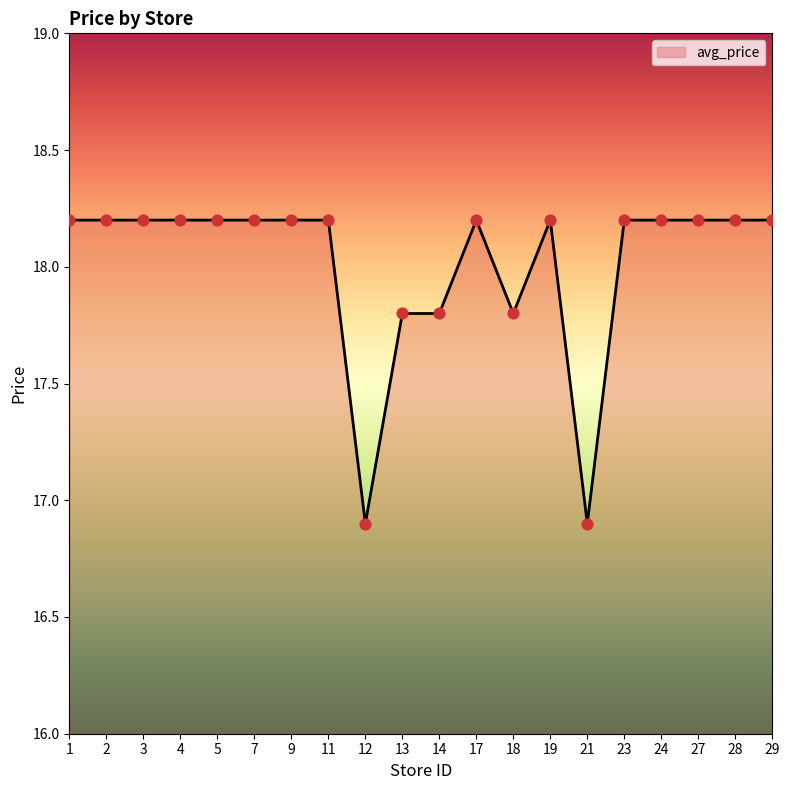

Approximately how many times larger is the value at 27 compared to 1?

1.0